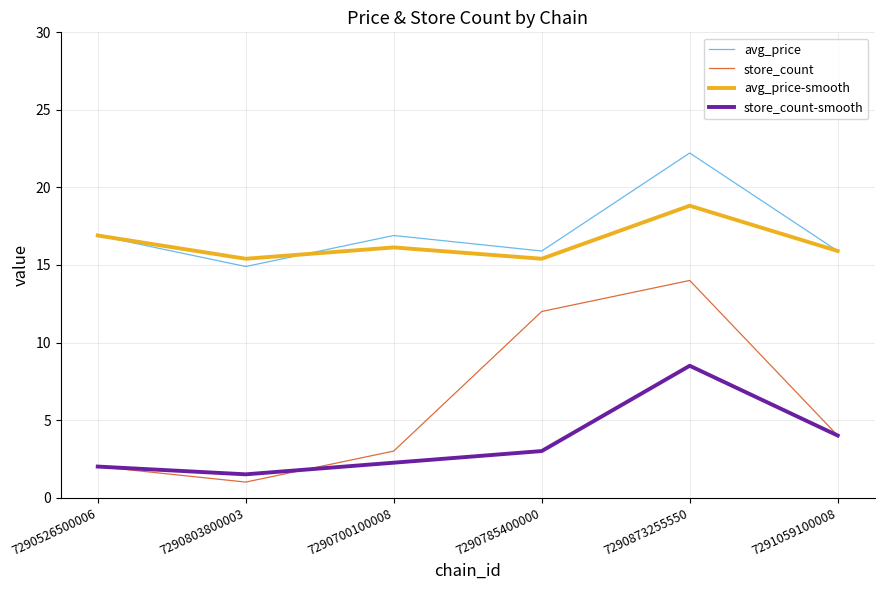

Which series has the largest range (max minus min)?

store_count